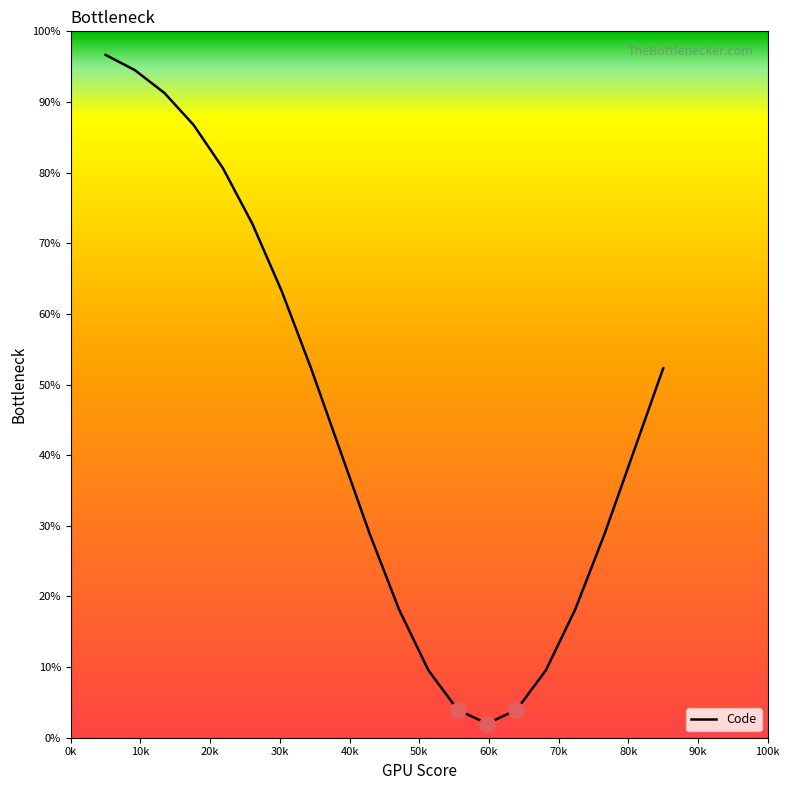

What is the maximum value shown in the chart?

96.7